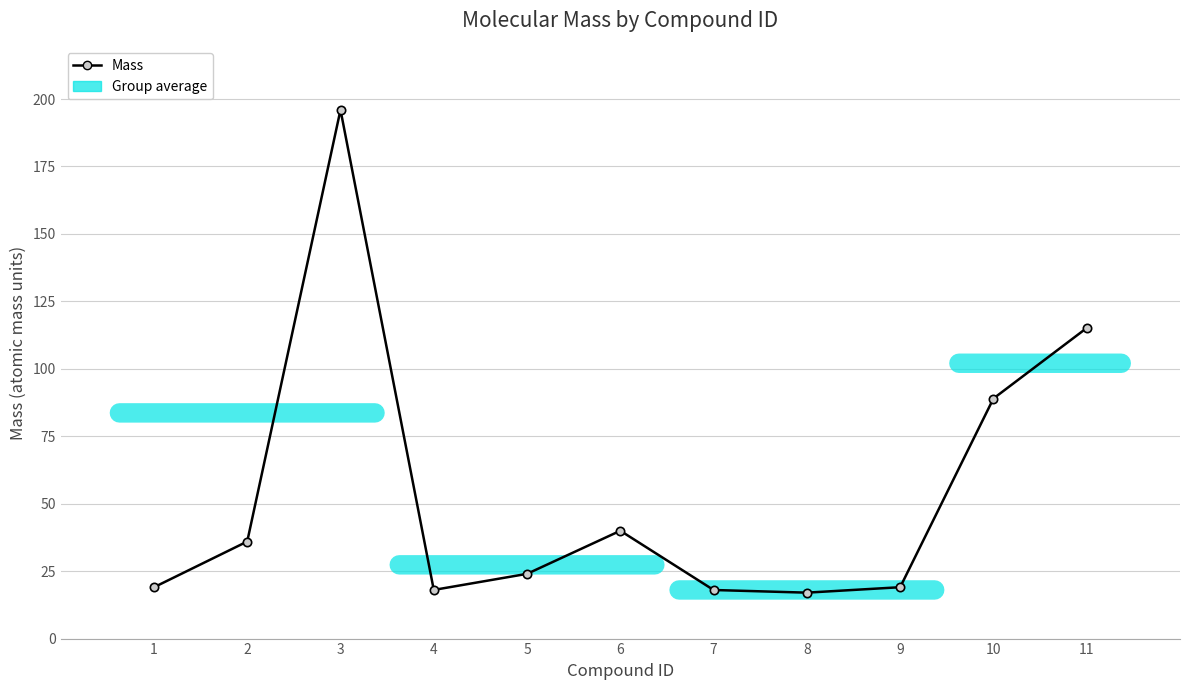

At which label does the data first exceed 23?

2